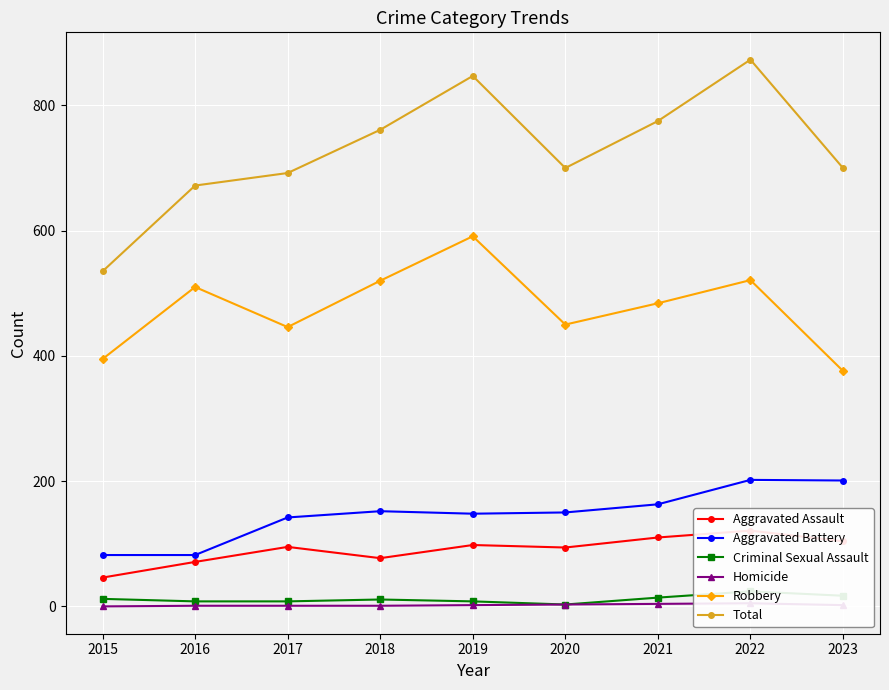

Reading right to left, what are all the values shown in this chart?

Aggravated Assault: 104	121	110	94	98	77	95	71	46
Aggravated Battery: 201	202	163	150	148	152	142	82	82
Criminal Sexual Assault: 17	24	14	3	8	11	8	8	12
Homicide: 2	5	4	3	2	1	1	1	0
Robbery: 376	521	484	450	591	520	446	510	395
Total: 700	873	775	700	847	761	692	672	535